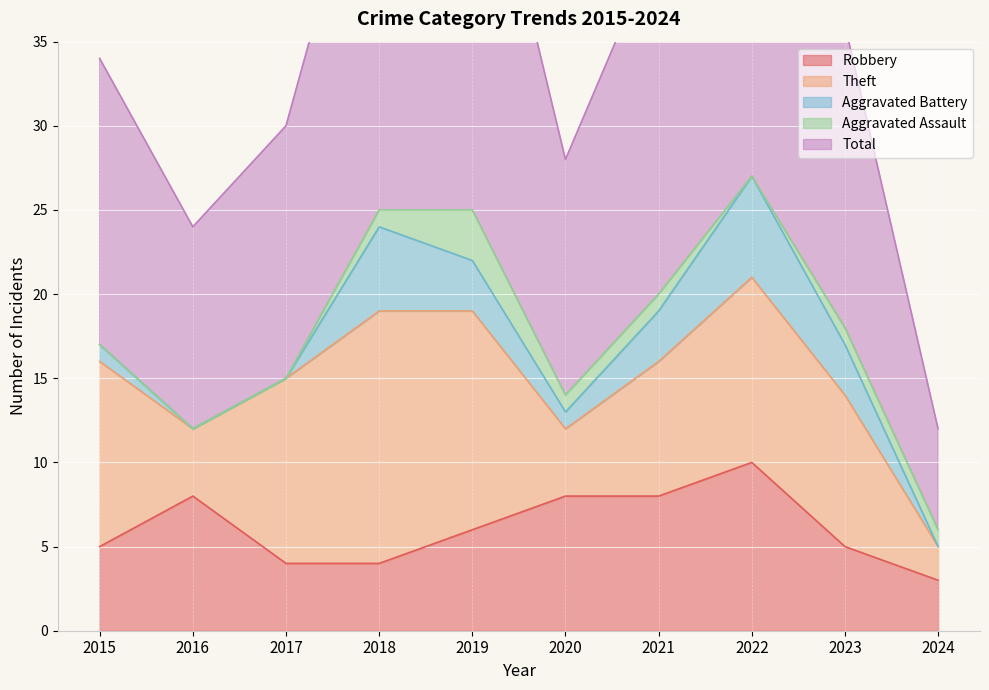

Is it true that Aggravated Battery equals -3 at 2024?

False